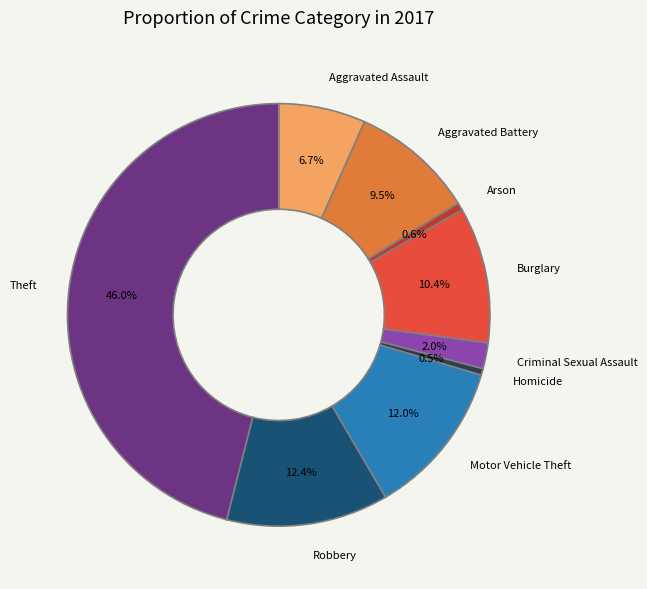

Is it true that Robbery is 3% of the pie?

False